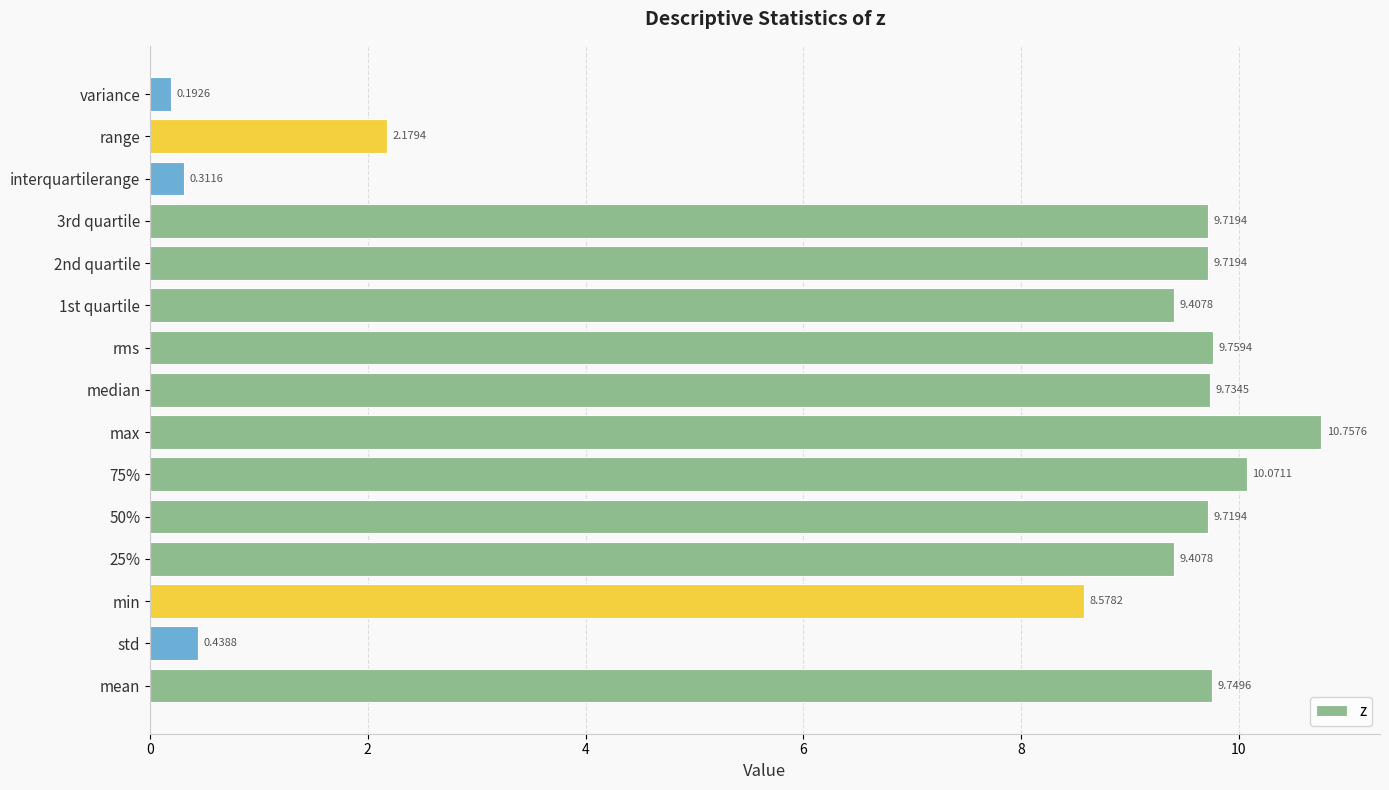

Where is the data nearest to the value 5?

range